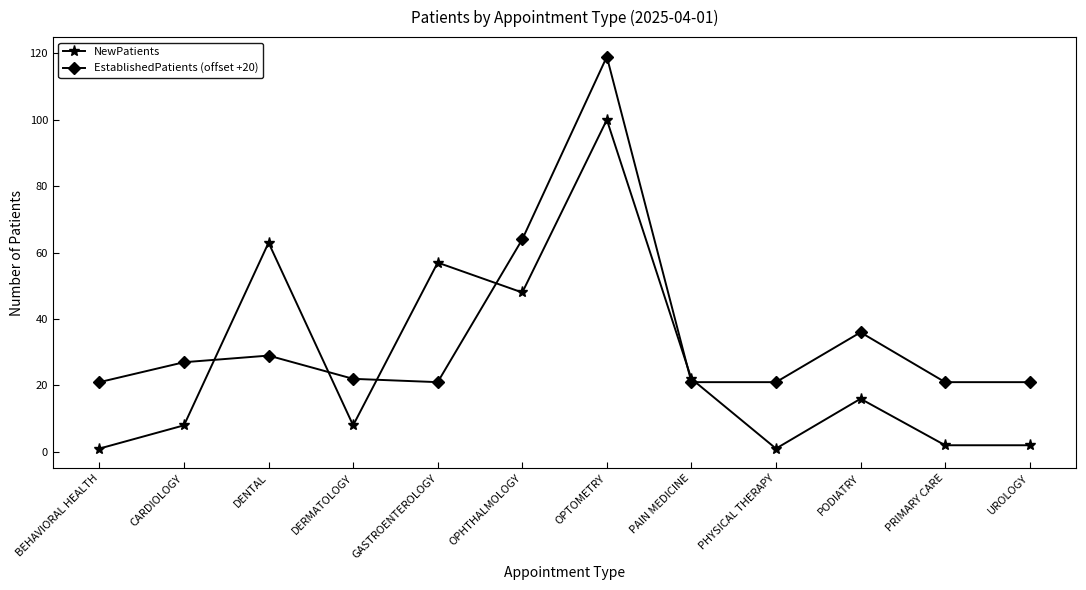

What is the sum of all NewPatients values?

328